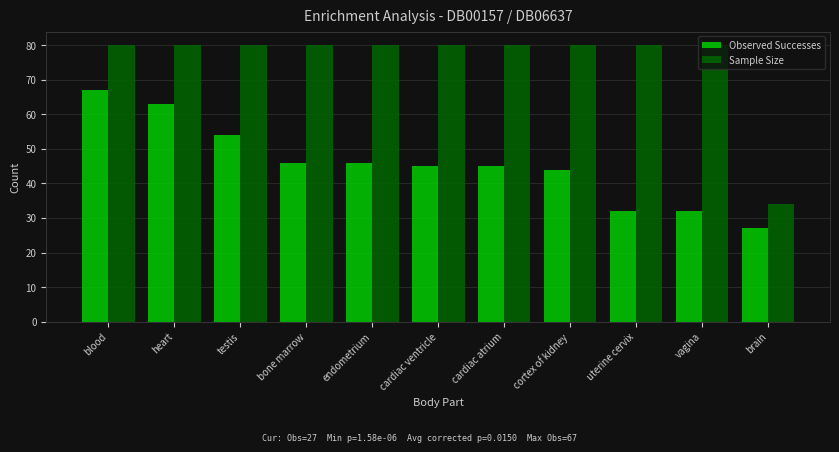

What is the total value across all series at cardiac atrium?

125